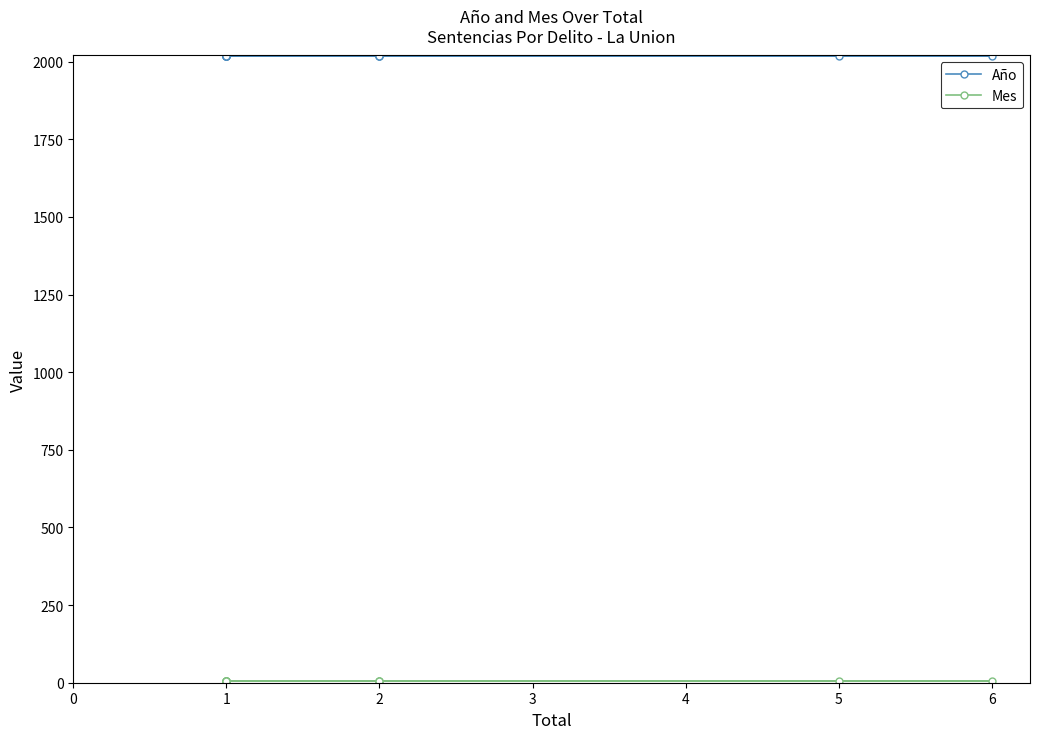

Does the chart have visible grid lines?

No